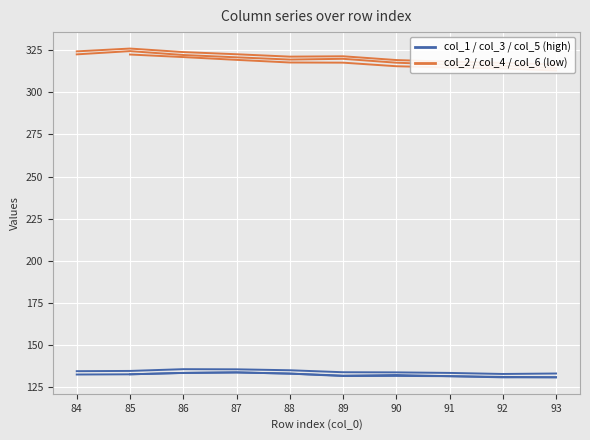

Count the number of categories in the chart.

10